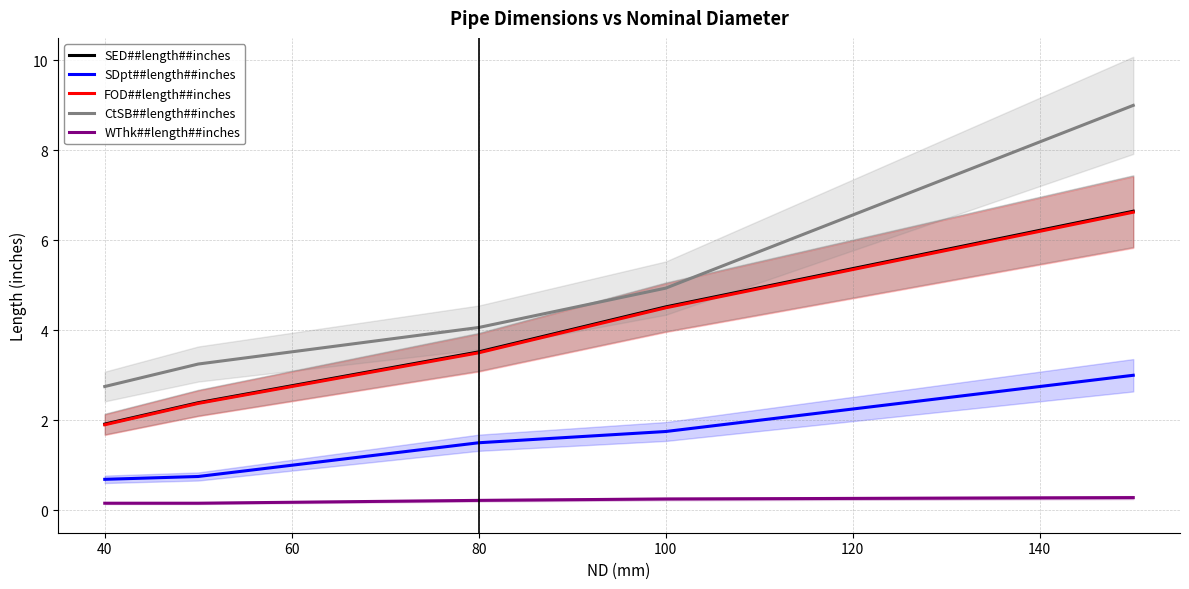

Is the value of SED##length##inches at 80 greater than the value of WThk##length##inches at 40?

Yes